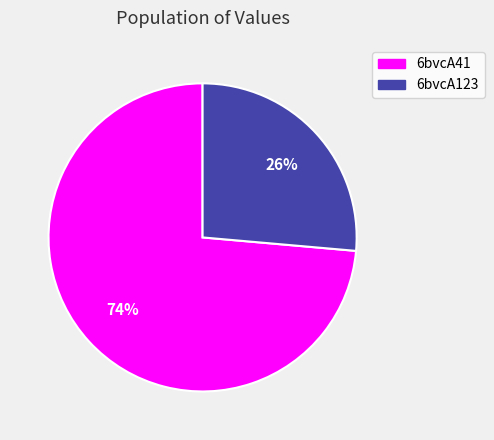

How many segments does this pie chart have?

2